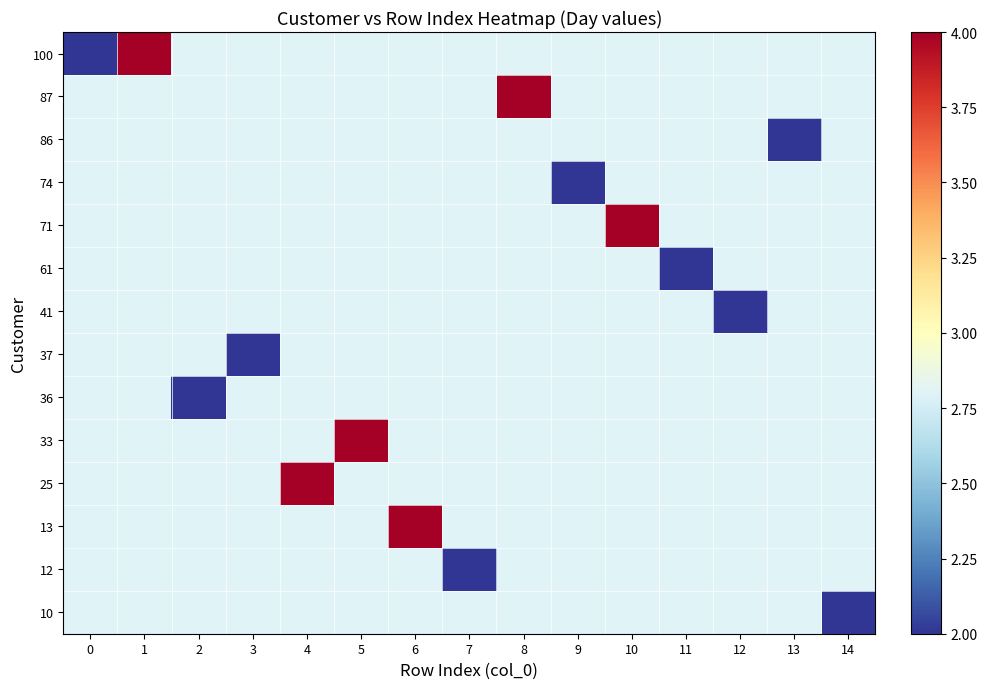

Which category has the lowest value across all series?

14